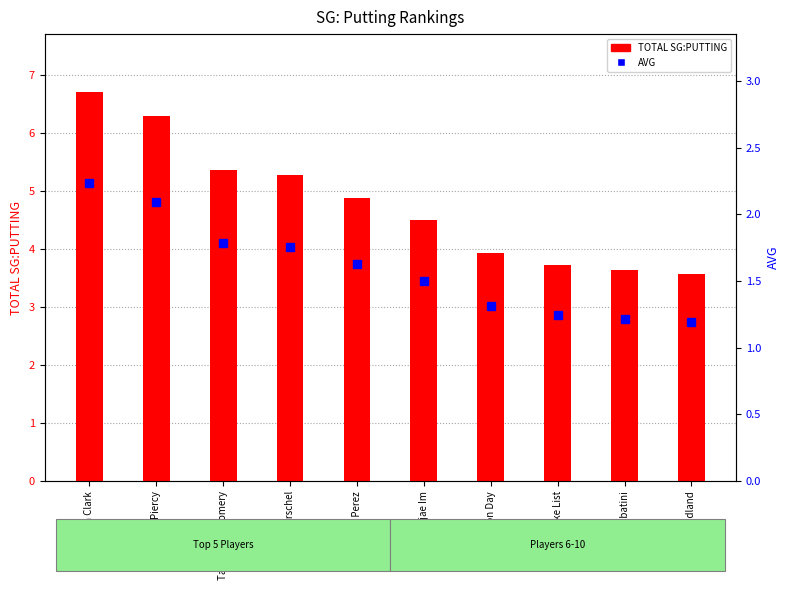

The TOTAL SG:PUTTING series shows 3.6 at Gary Woodland. True or false?

True